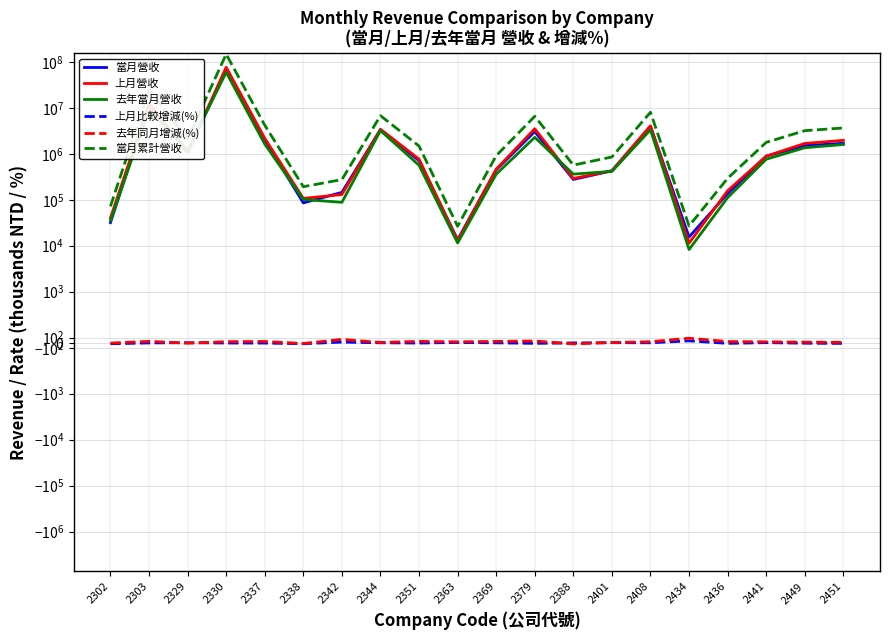

Reading left to right, extract all data points from this chart.

當月營收: 31873.0	12014861.0	1067661.0	71422961.0	2014093.0	85550.0	144995.0	3351191.0	710644.0	13477.0	448365.0	3046900.0	277060.0	427387.0	3969931.0	15490.0	136168.0	890804.0	1510395.0	1692635.0
上月營收: 40162.0	12651900.0	1071842.0	76616258.0	2184674.0	107205.0	129882.0	3422038.0	767464.0	12982.0	462010.0	3516214.0	291099.0	428338.0	4067460.0	11381.0	157361.0	888075.0	1683460.0	1967387.0
去年當月營收: 34753.0	9478048.0	1190384.0	59551321.0	1628651.0	101515.0	88048.0	3204513.0	563753.0	11487.0	359990.0	2289051.0	361898.0	414692.0	3339604.0	8254.0	111435.0	762640.0	1358694.0	1594880.0
上月比較增減(%): -20.6	-5.0	-0.4	-6.8	-7.8	-20.2	11.6	-2.1	-7.4	3.8	-3.0	-13.3	-4.8	-0.2	-2.4	36.1	-13.5	0.3	-10.3	-14.0
去年同月增減(%): -8.3	26.8	-10.3	19.9	23.7	-15.7	64.7	4.6	26.1	17.3	24.5	33.1	-23.4	3.1	18.9	87.7	22.2	16.8	11.2	6.1
當月累計營收: 72035.0	24666761.0	2139503.0	148039219.0	4198767.0	192755.0	274877.0	6773229.0	1478108.0	26459.0	910375.0	6563114.0	568159.0	855725.0	8037391.0	26871.0	293529.0	1778879.0	3193855.0	3660022.0